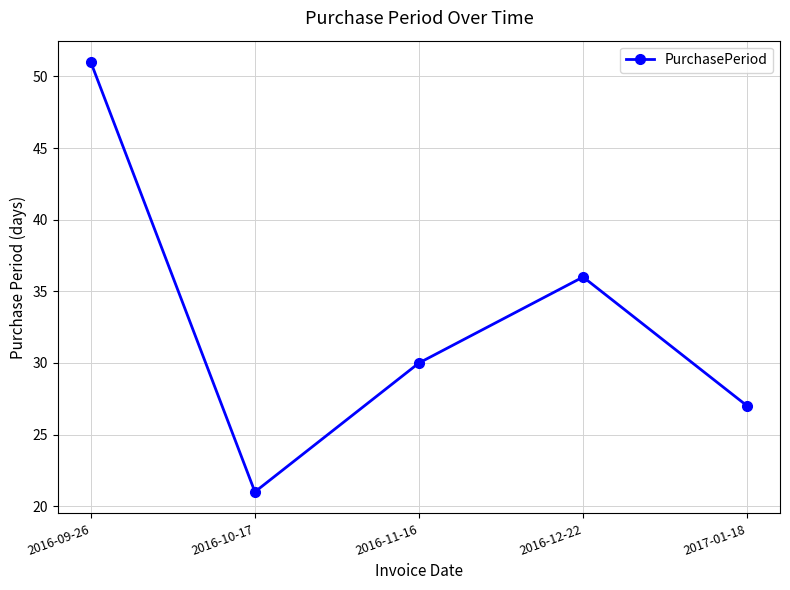

What is the change in value from 2016-09-26 to 2017-01-18?

-24